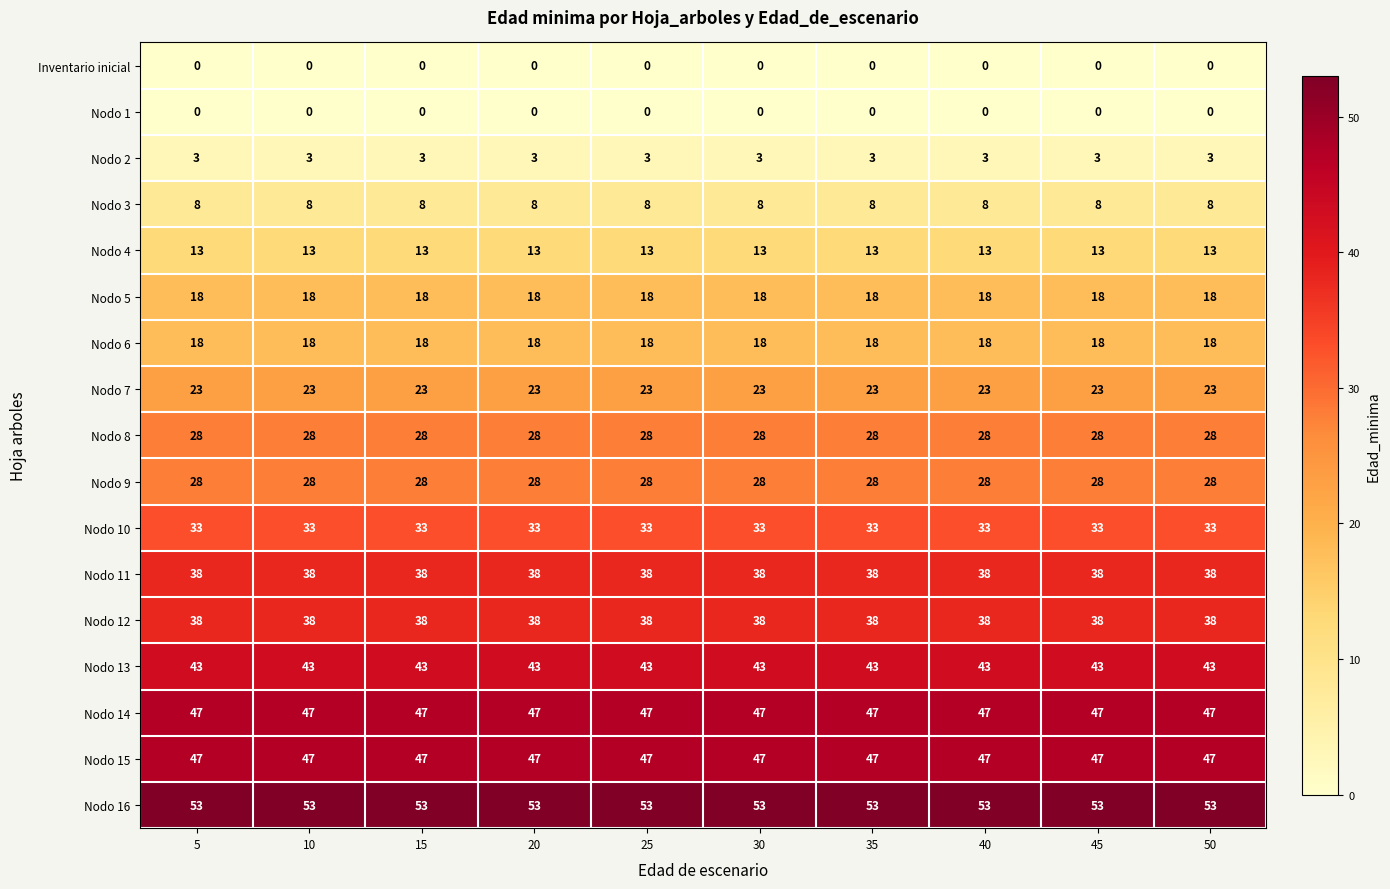

The Nodo 2 series shows 4 at 5. True or false?

False